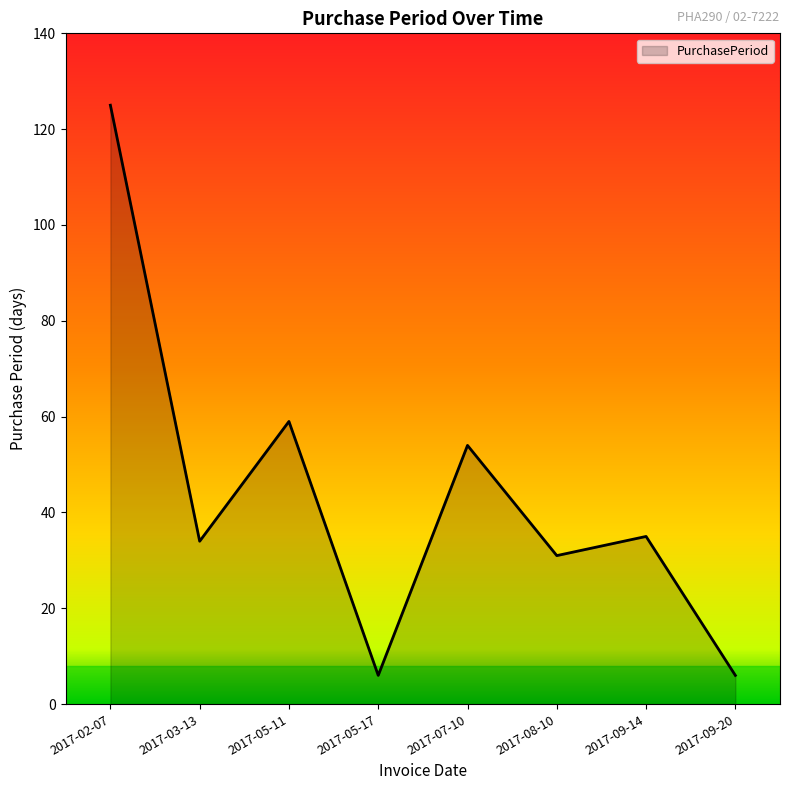

What is the smallest value displayed?

6